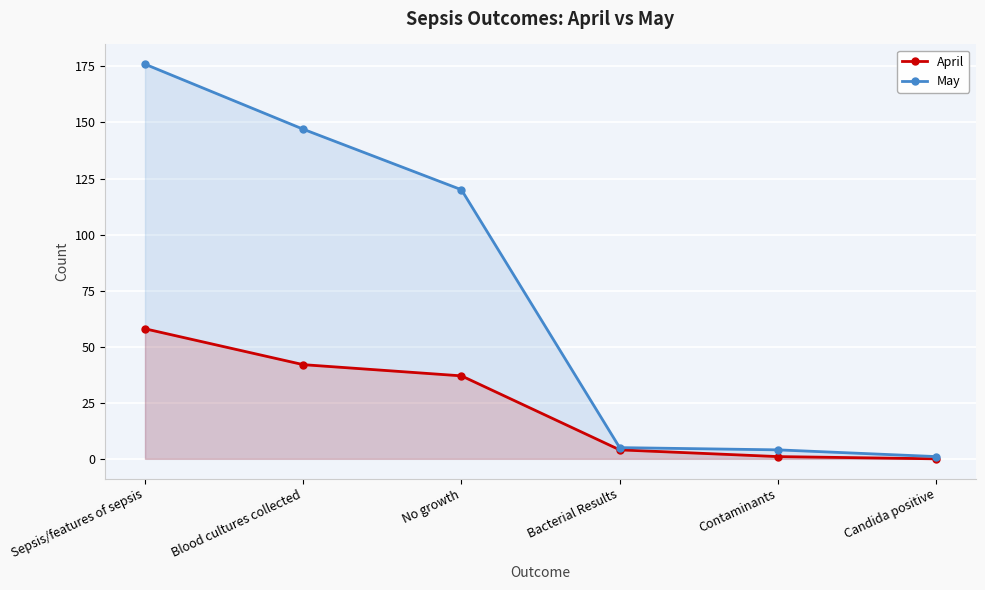

Between Bacterial Results and Blood cultures collected, which is larger?

Blood cultures collected